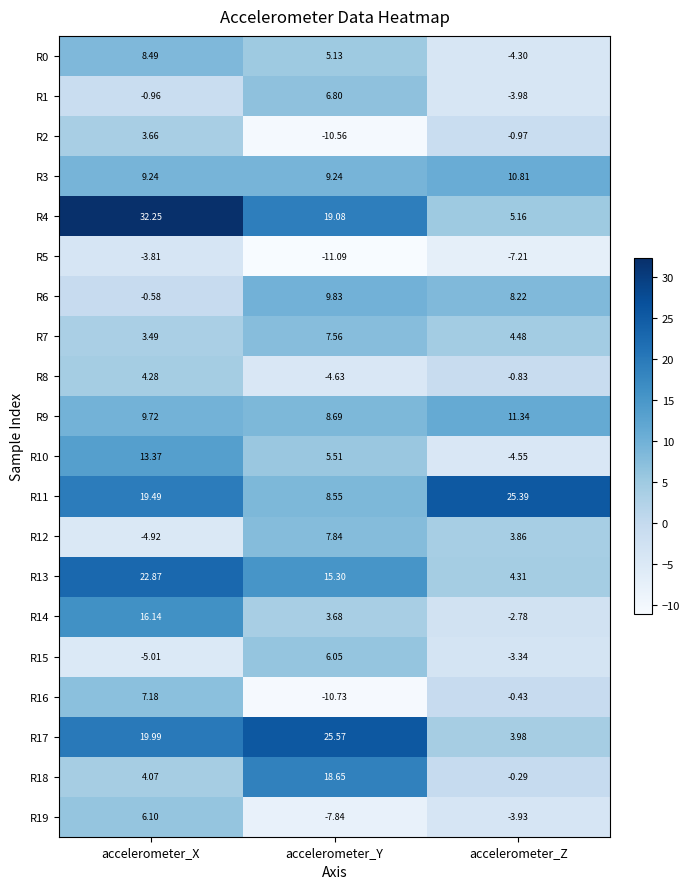

How many values in R1 are below zero?

2